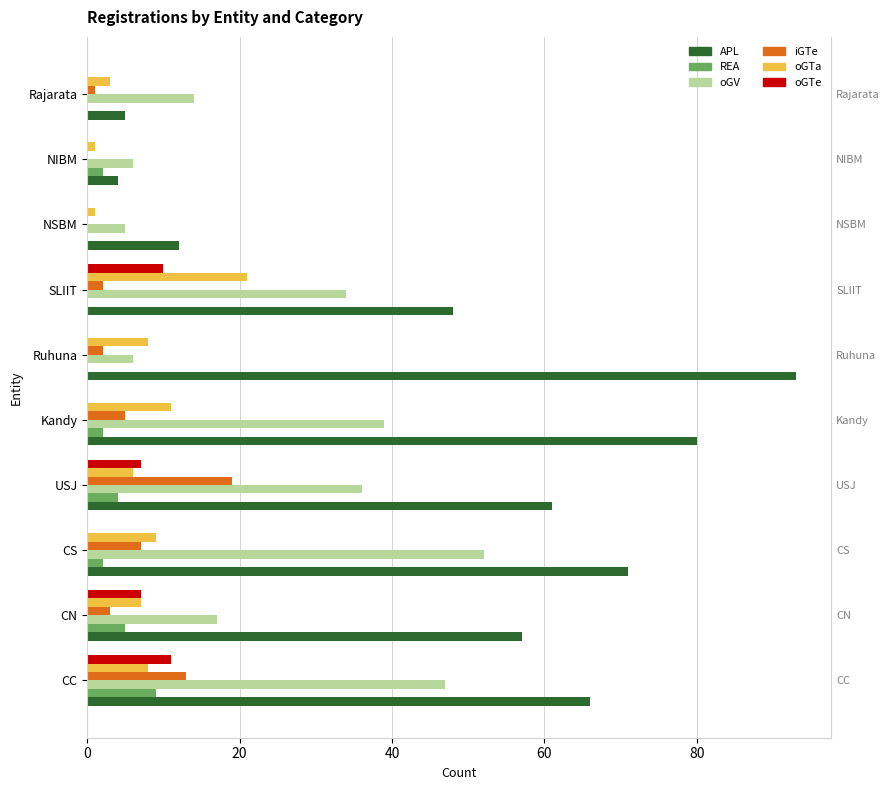

Rank the series by their maximum value, from highest to lowest.

APL, oGV, oGTa, iGTe, oGTe, REA